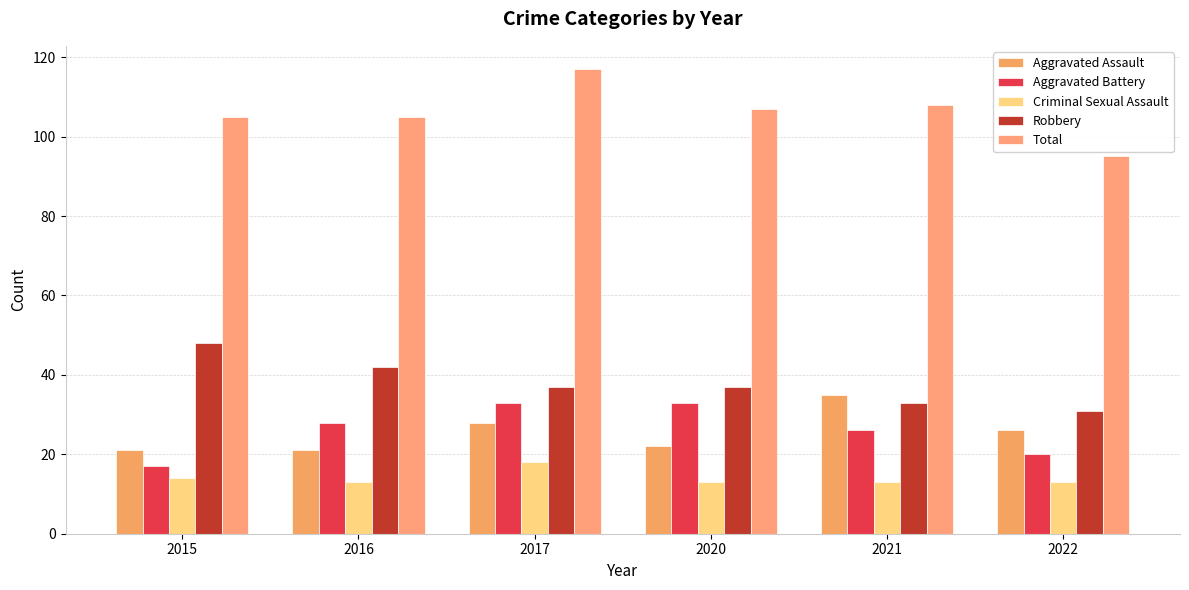

Read the Robbery value at 2022.

31